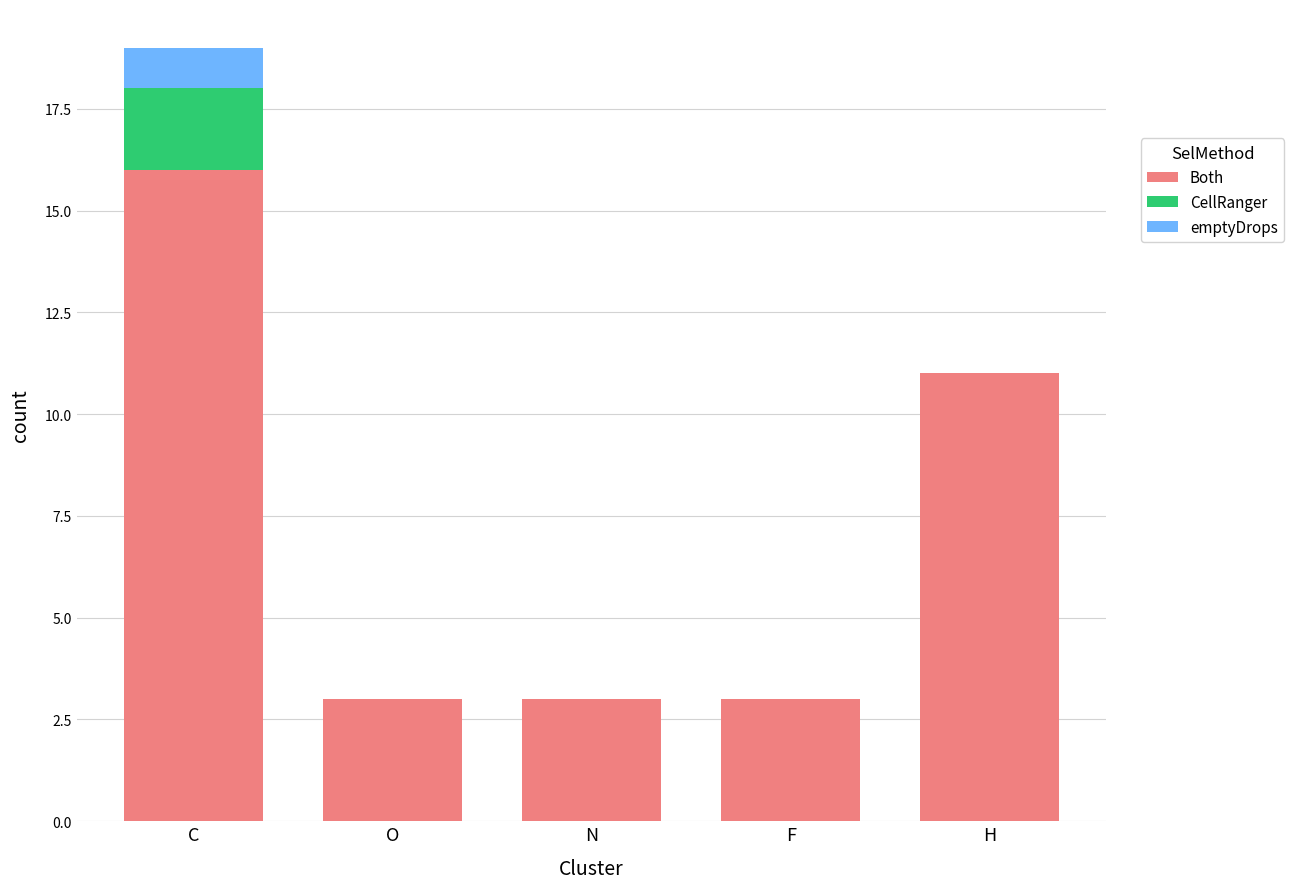

Count the number of categories in the chart.

5